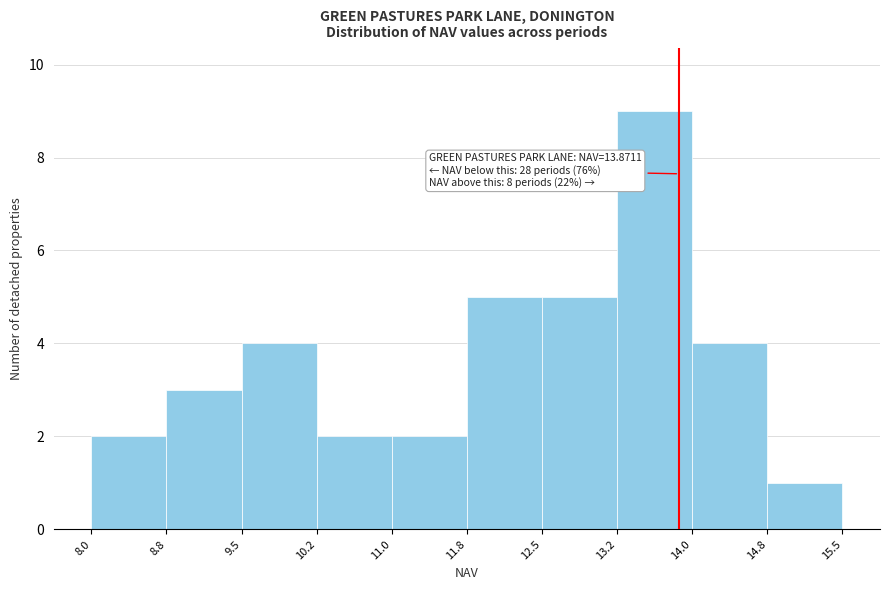

Over which range of the x-axis is the bar tallest?

13.2 to 14.0